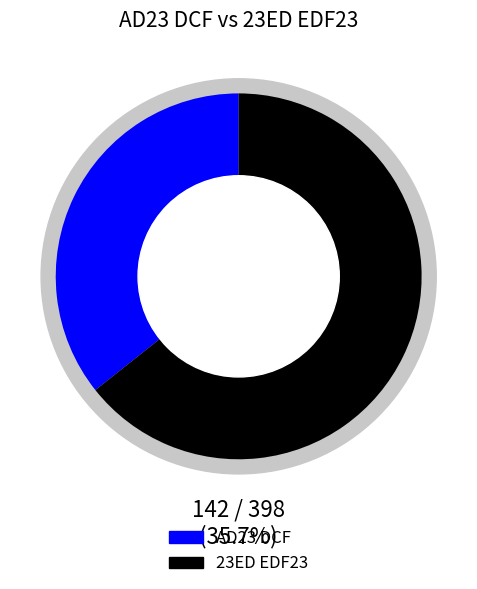

What is the change in value from AD23 DCF to 23ED EDF23?

+114